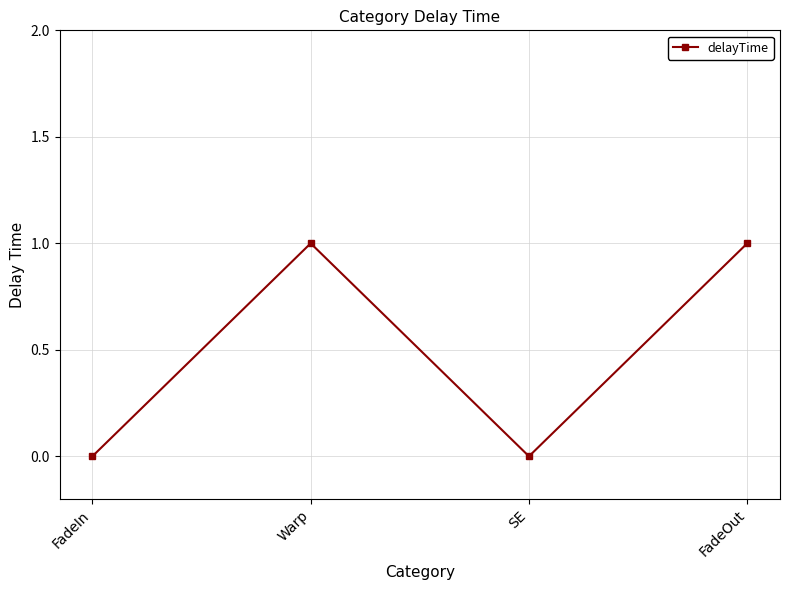

Does the chart have visible grid lines?

Yes